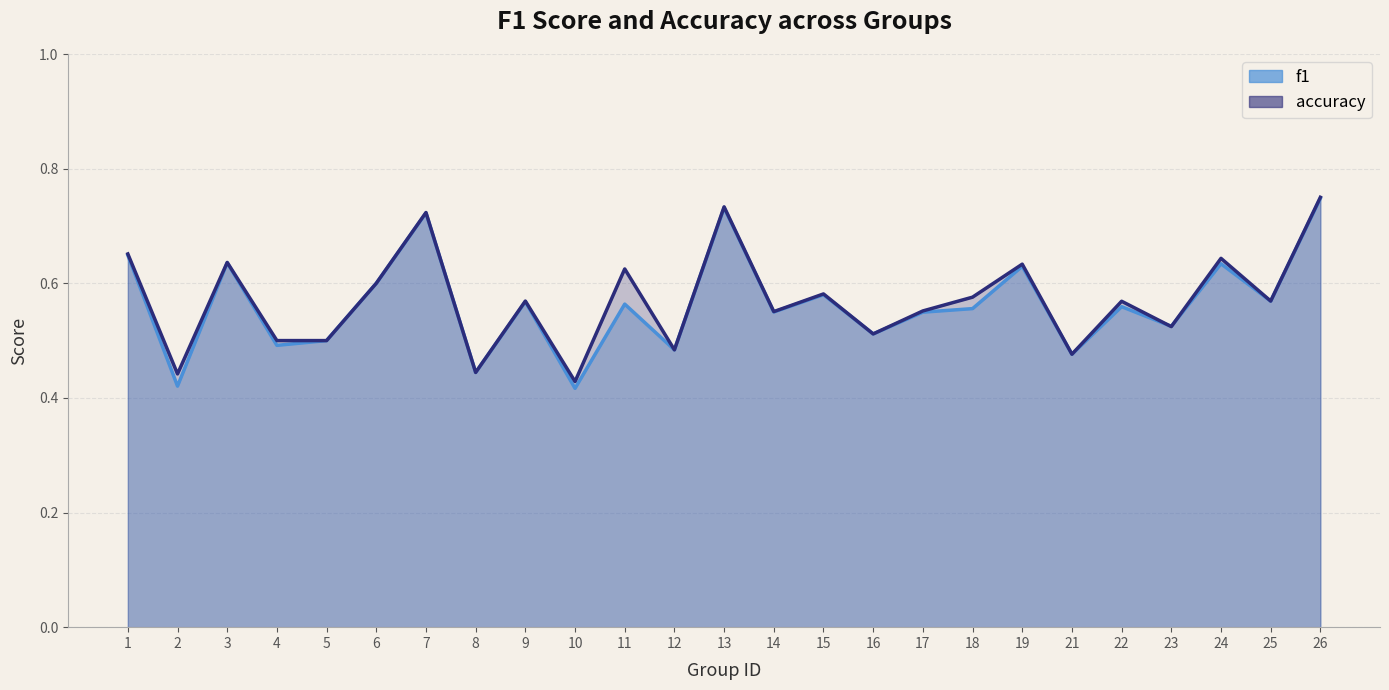

At which label does f1 reach its peak?

26